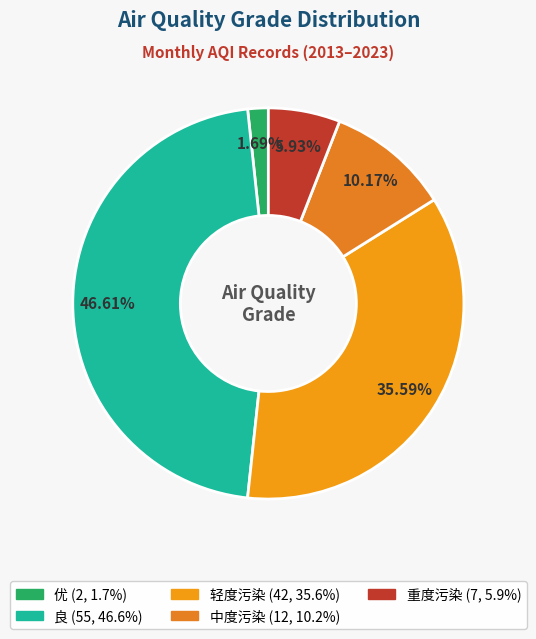

Does 优 account for over 50% of the chart?

No